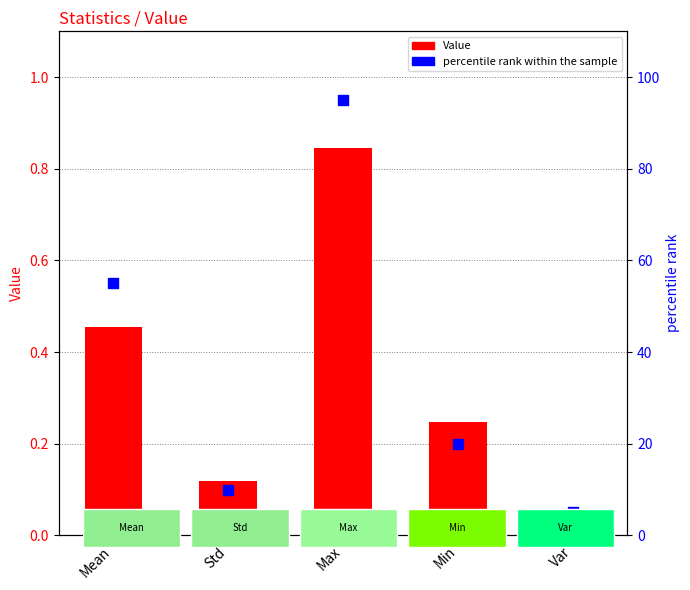

Which series has the widest spread of Y values?

percentile rank within the sample